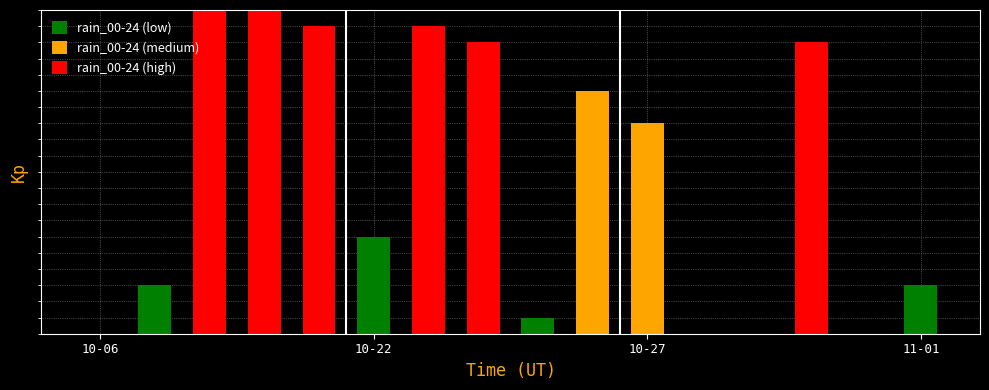

Reading left to right, extract all data points from this chart.

0.0	1.5	10.0	10.0	9.5	3.0	9.5	9.0	0.5	7.5	6.5	0.0	0.0	9.0	0.0	1.5